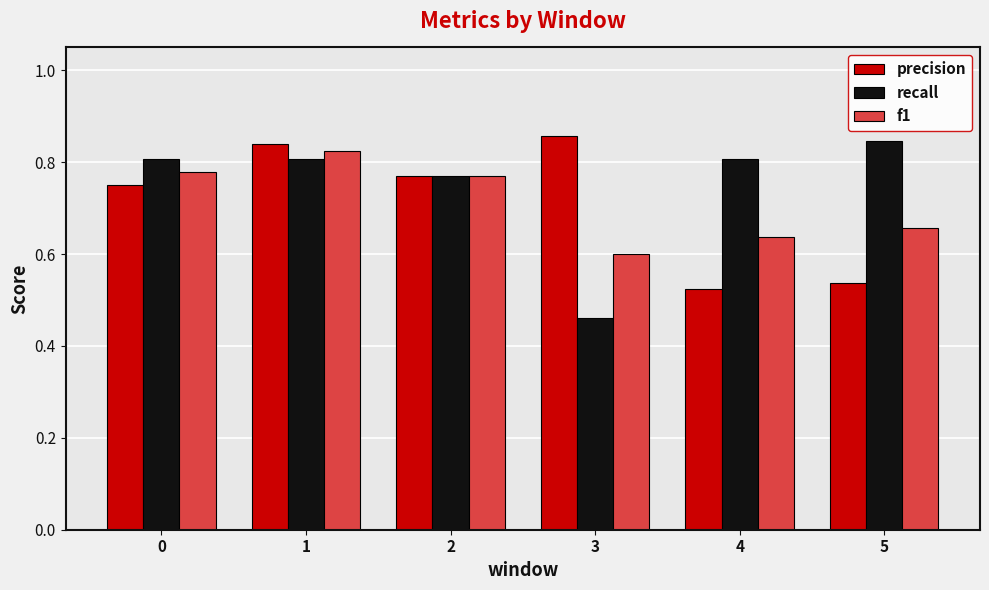

At how many categories does at least one series exceed 0?

6